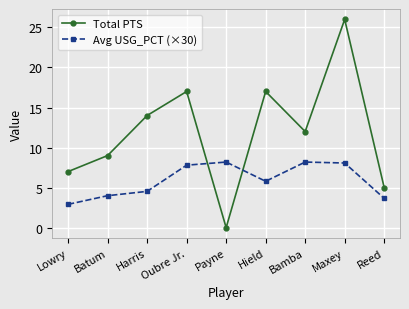

What is the difference between the second highest and second lowest values in the Total PTS series?

12.0